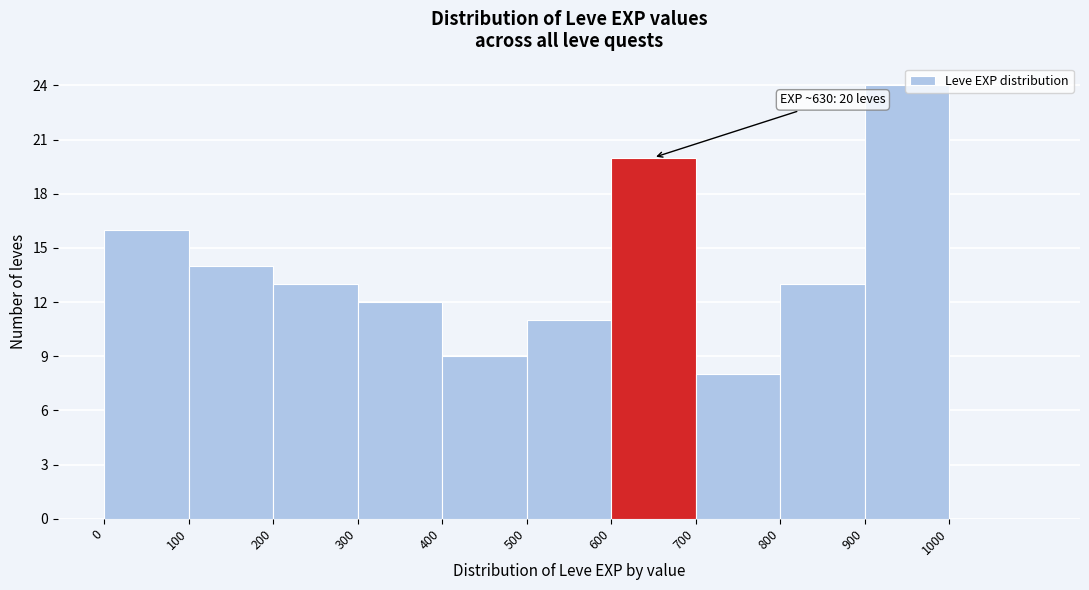

Over which range of the x-axis is the bar tallest?

900 to 1000